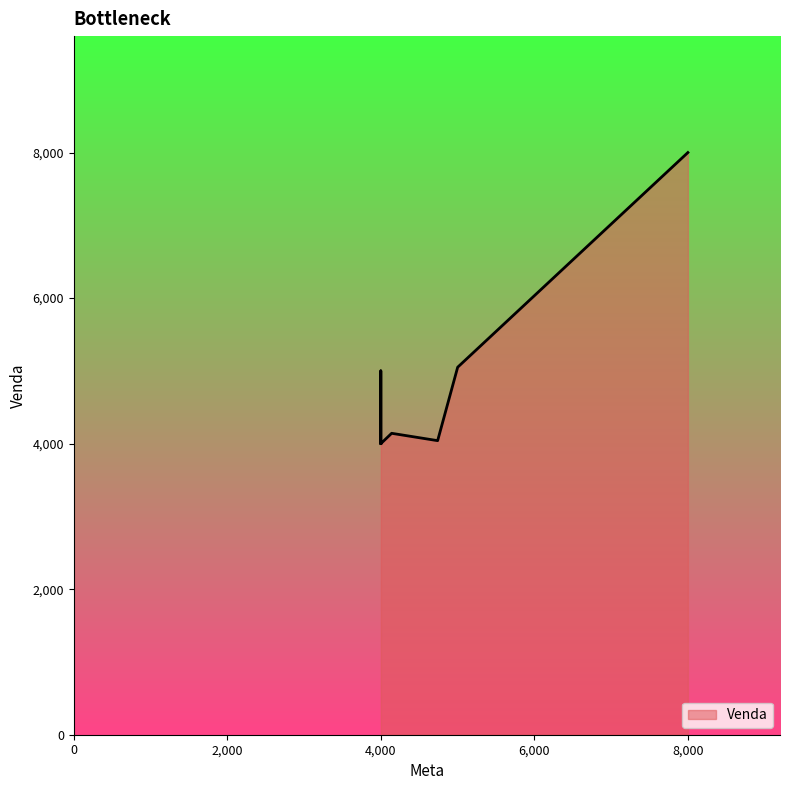

List the labels in order of value, largest first.

8000, 5001, 4000, 4141, 4740, 4000, 4000